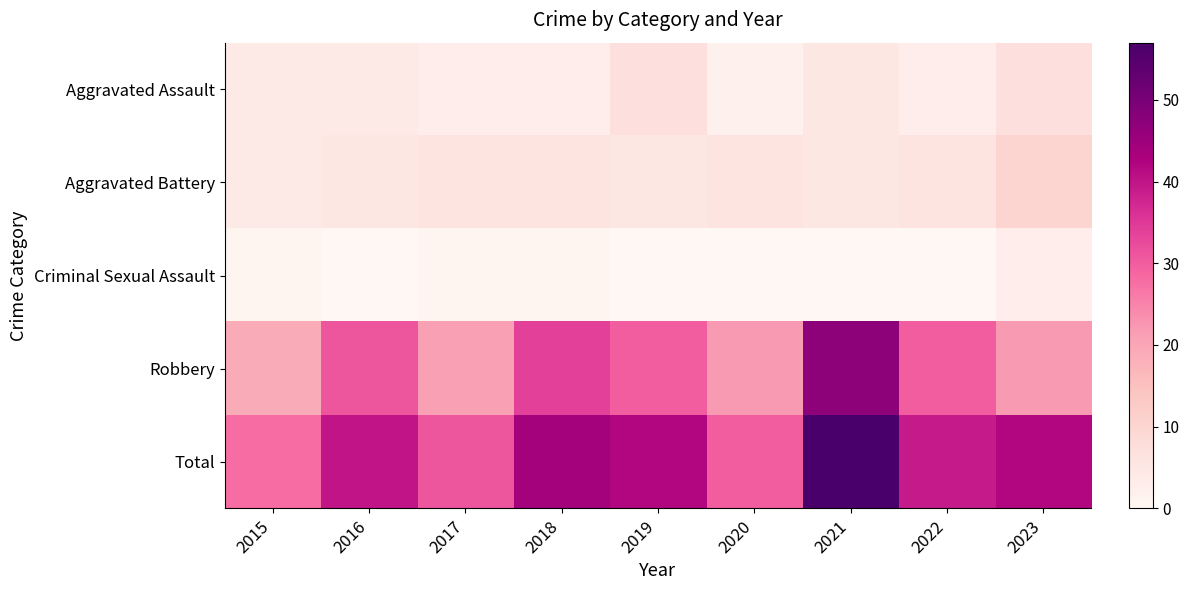

What is the spread (max minus min) of values at 2018?

43